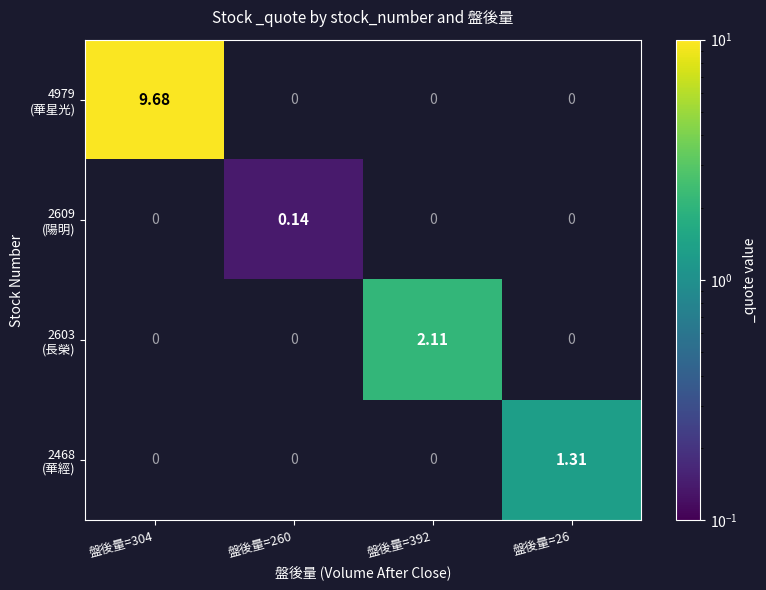

What is the minimum value shown in the chart?

0.1